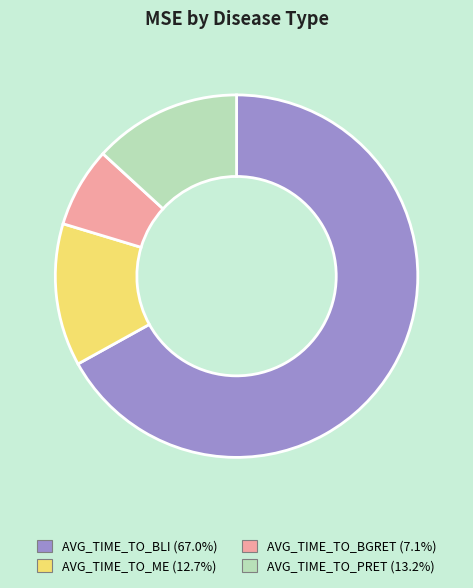

Is AVG_TIME_TO_BLI (67.0%) the majority of the pie?

Yes